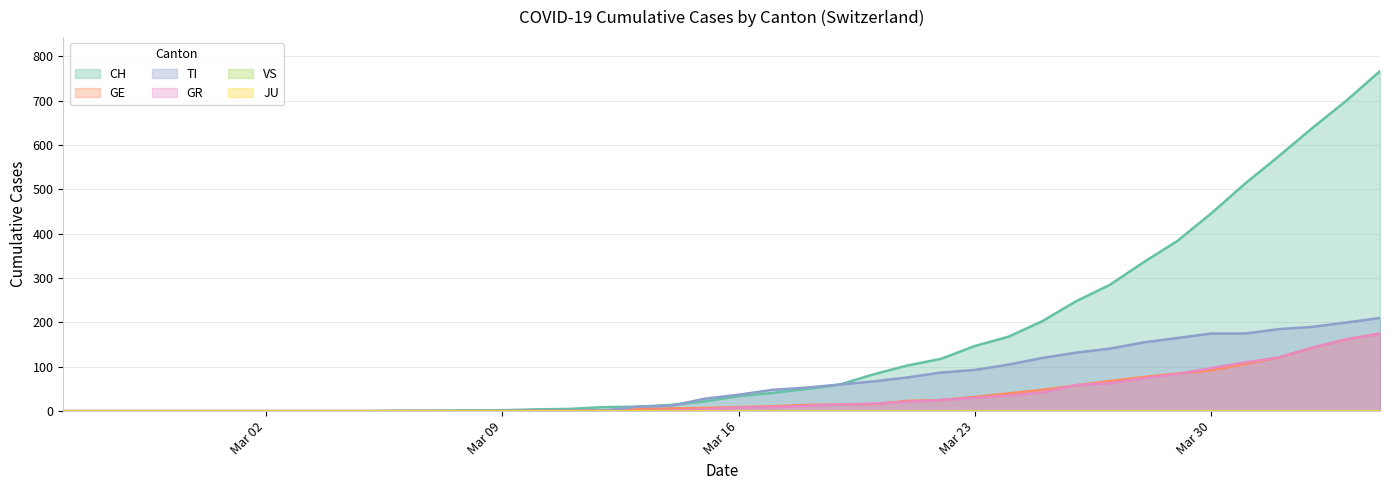

At which category is the sum across all series the highest?

2020-04-04